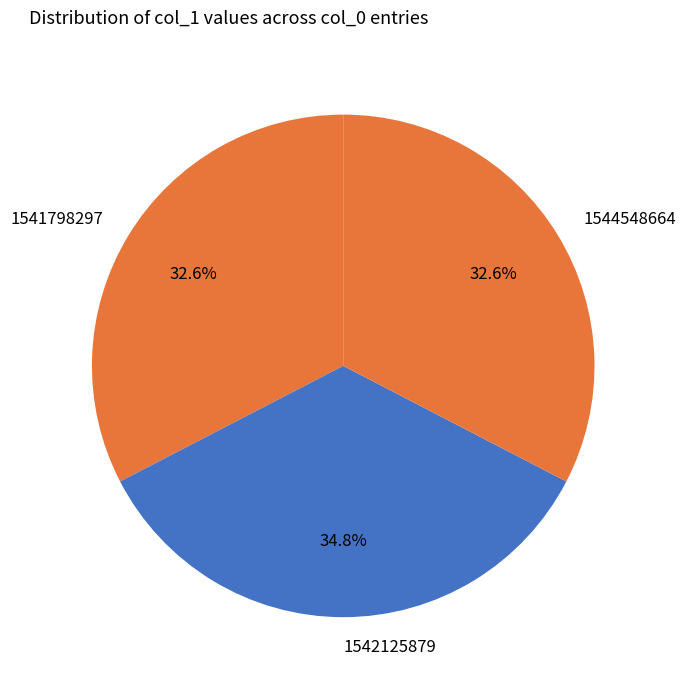

Does 1544548664 represent more than half of the total?

No